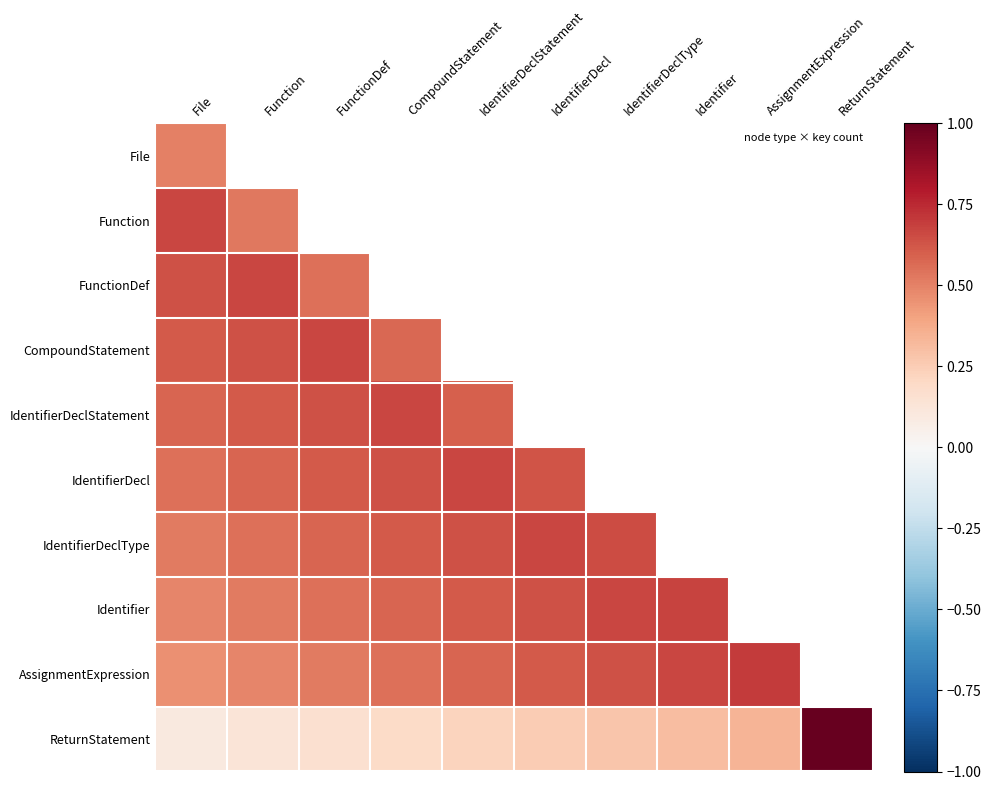

How many data points in IdentifierDecl are above 0?

6